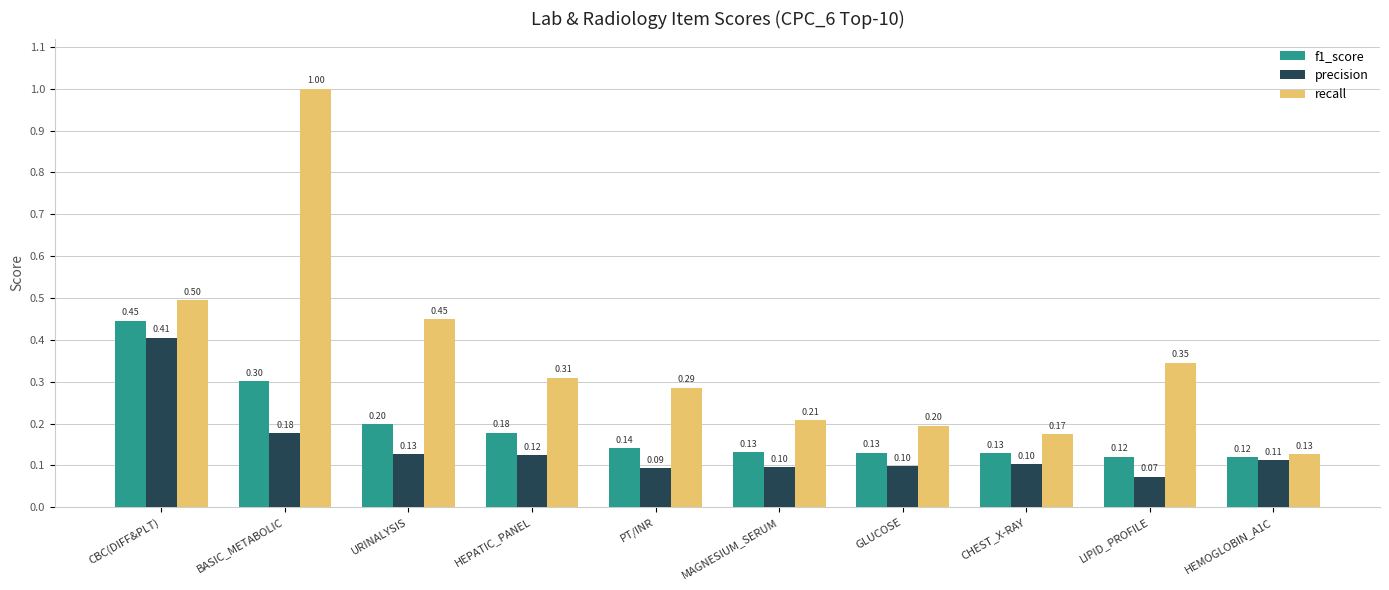

How many groups of bars are there?

10